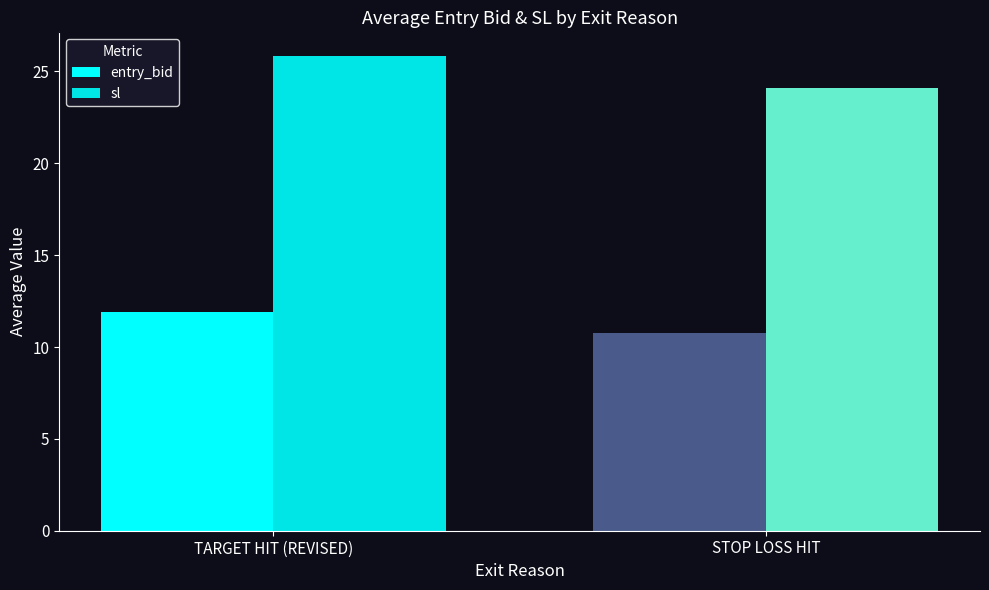

Where does the sl series first go above 25?

TARGET HIT (REVISED)